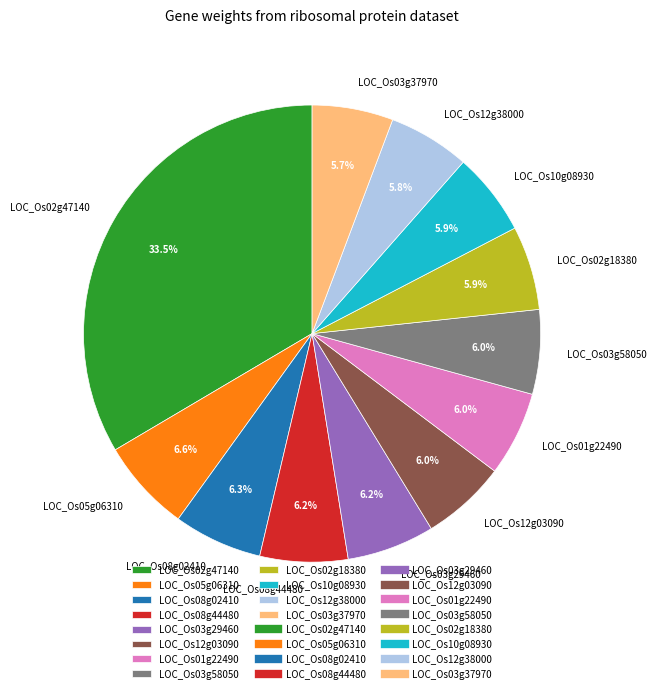

Which slice is the largest?

LOC_Os02g47140